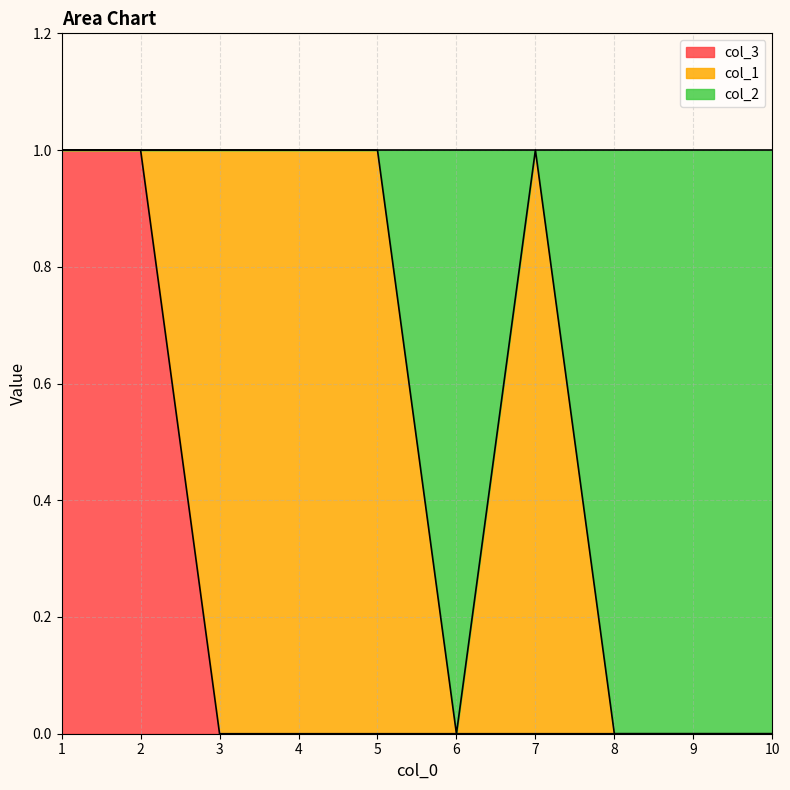

True or false: col_2 and col_3 intersect in this chart.

False